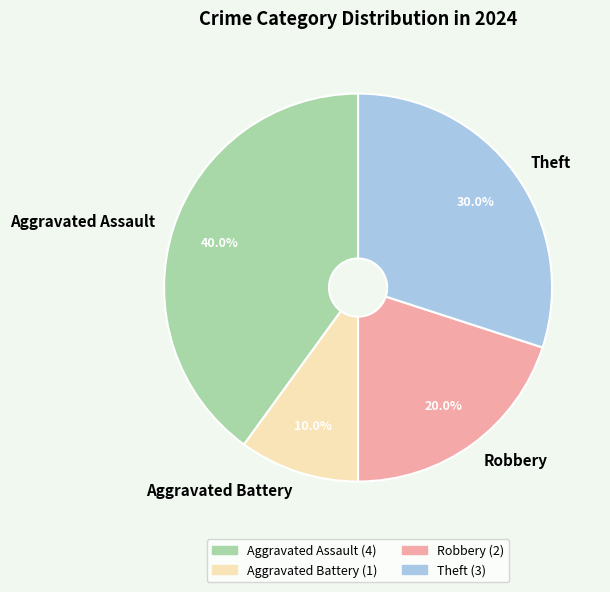

What is the smallest slice in the pie chart?

Aggravated Battery